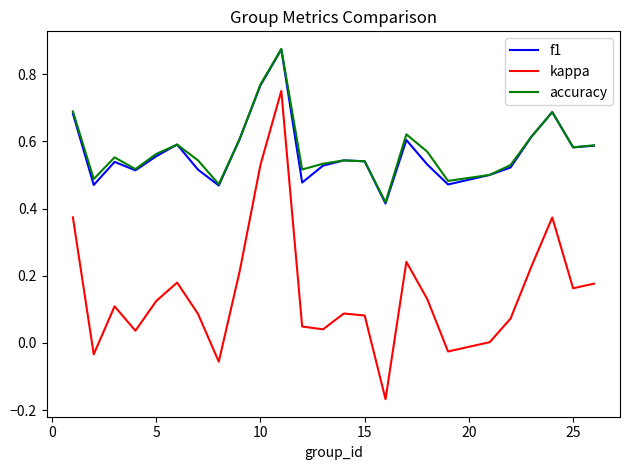

Which series has the largest range (max minus min)?

kappa